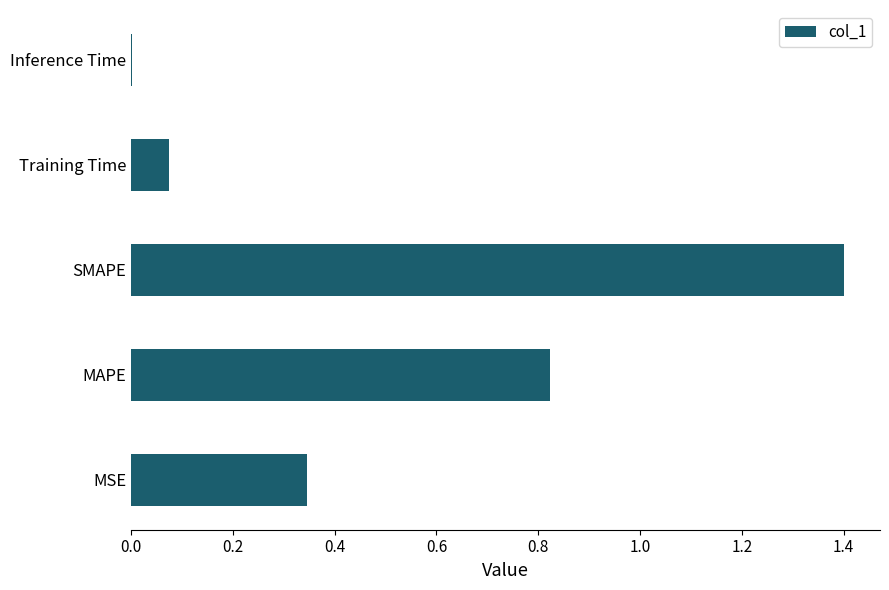

What is the greatest value displayed?

1.4